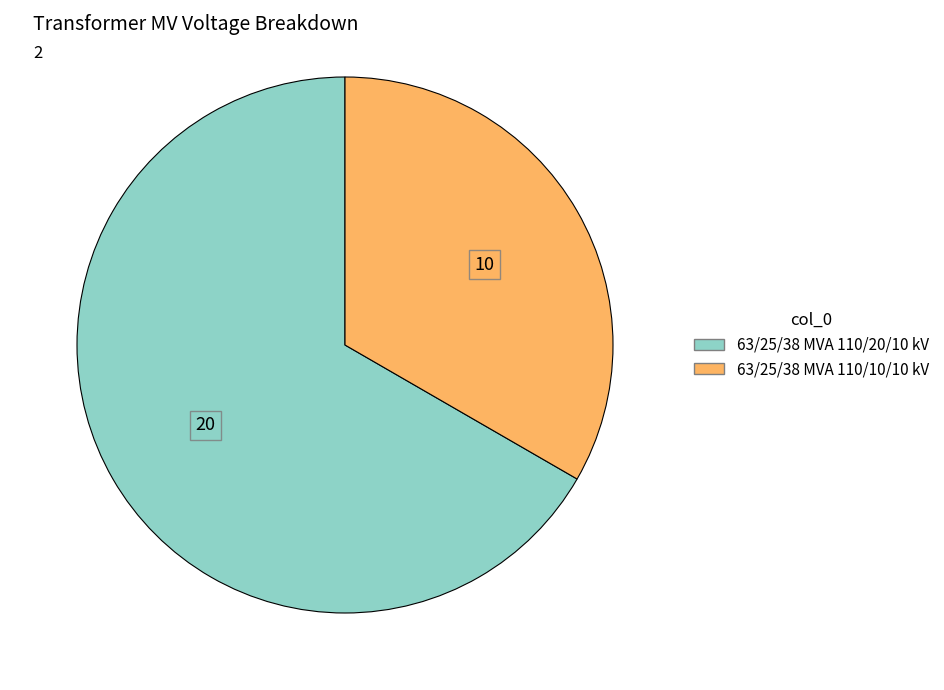

Which has a higher value, 63/25/38 MVA 110/20/10 kV or 63/25/38 MVA 110/10/10 kV?

63/25/38 MVA 110/20/10 kV